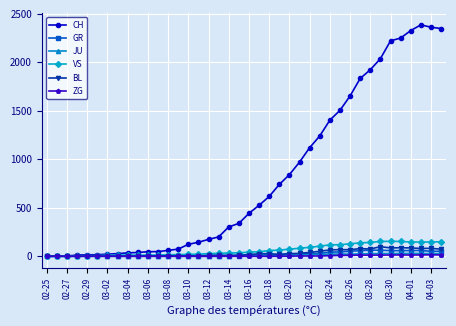

Which series has the widest spread of values?

CH